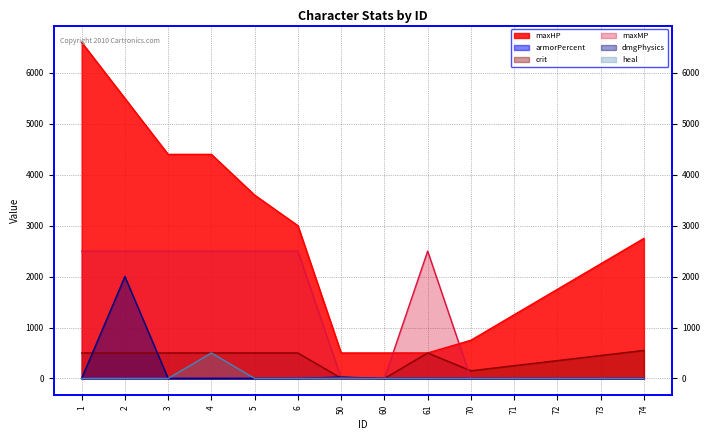

What are all the series names shown in the legend?

maxHP, armorPercent, crit, maxMP, dmgPhysics, heal